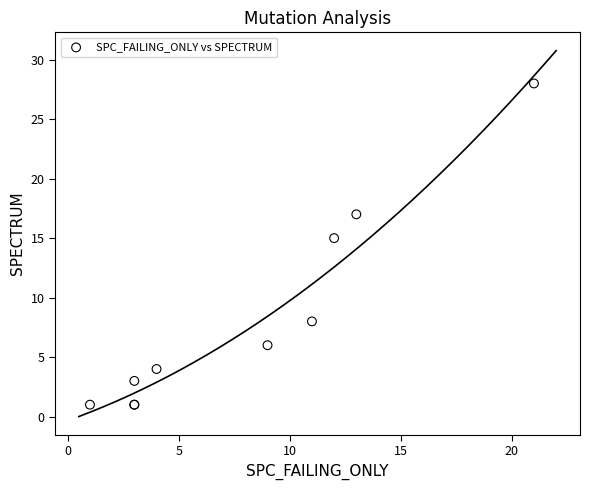

What Y value in the scatter plot is closest to 14?

15